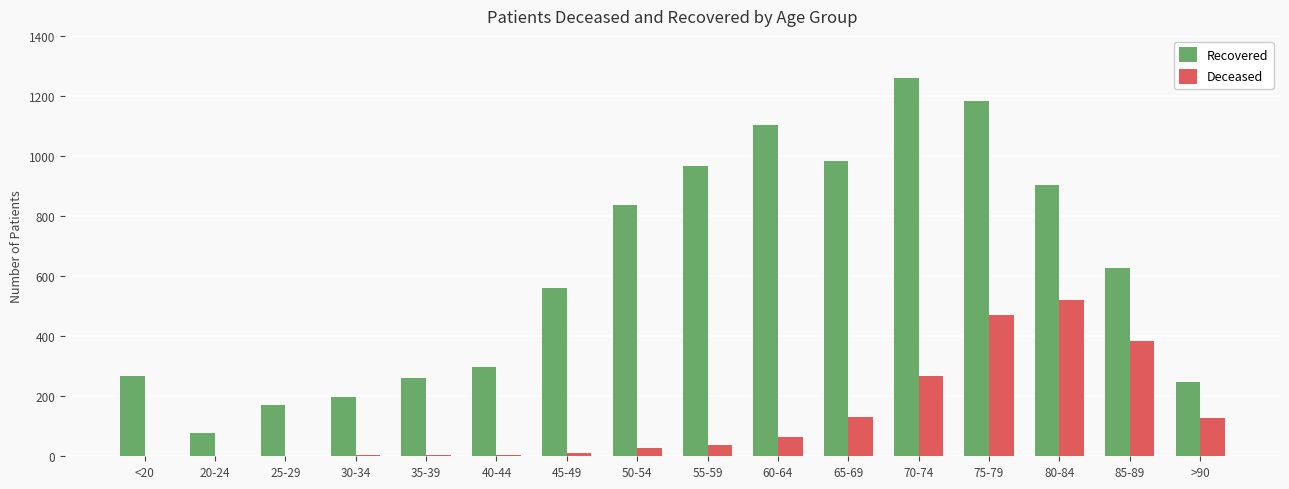

Where is Recovered nearest to the value 668?

85-89